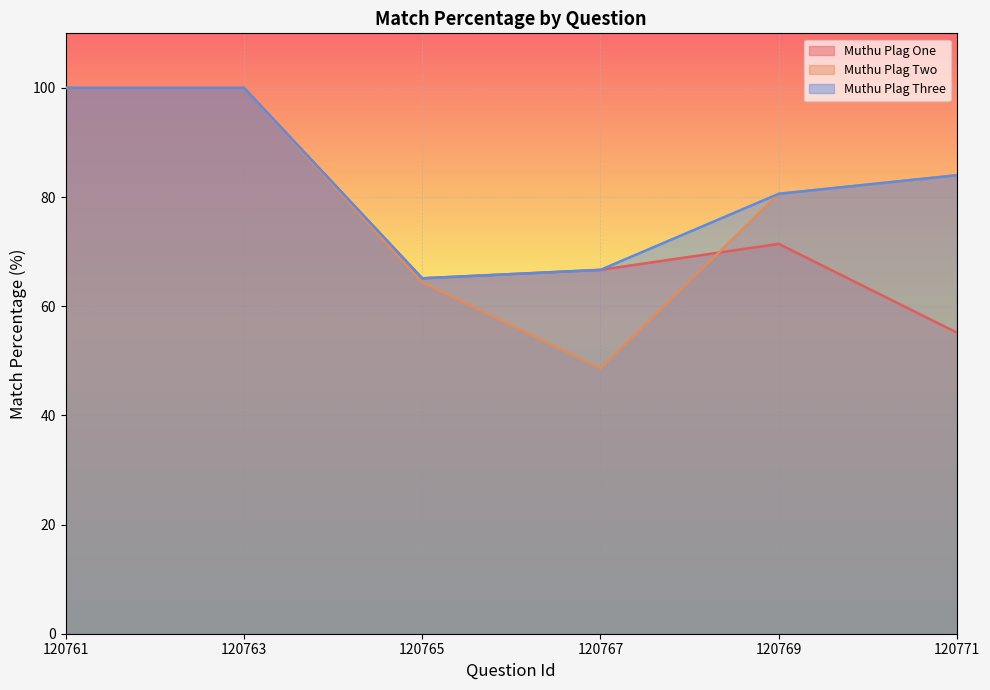

Where is Muthu Plag Three nearest to the value 82?

120769